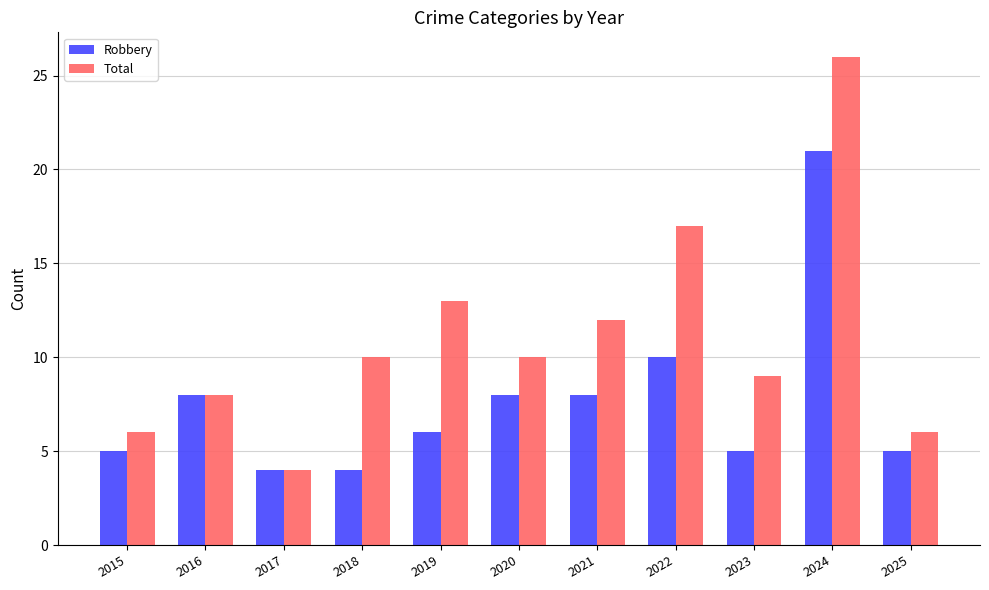

The value of Total at 2020 is 10. True or false?

True